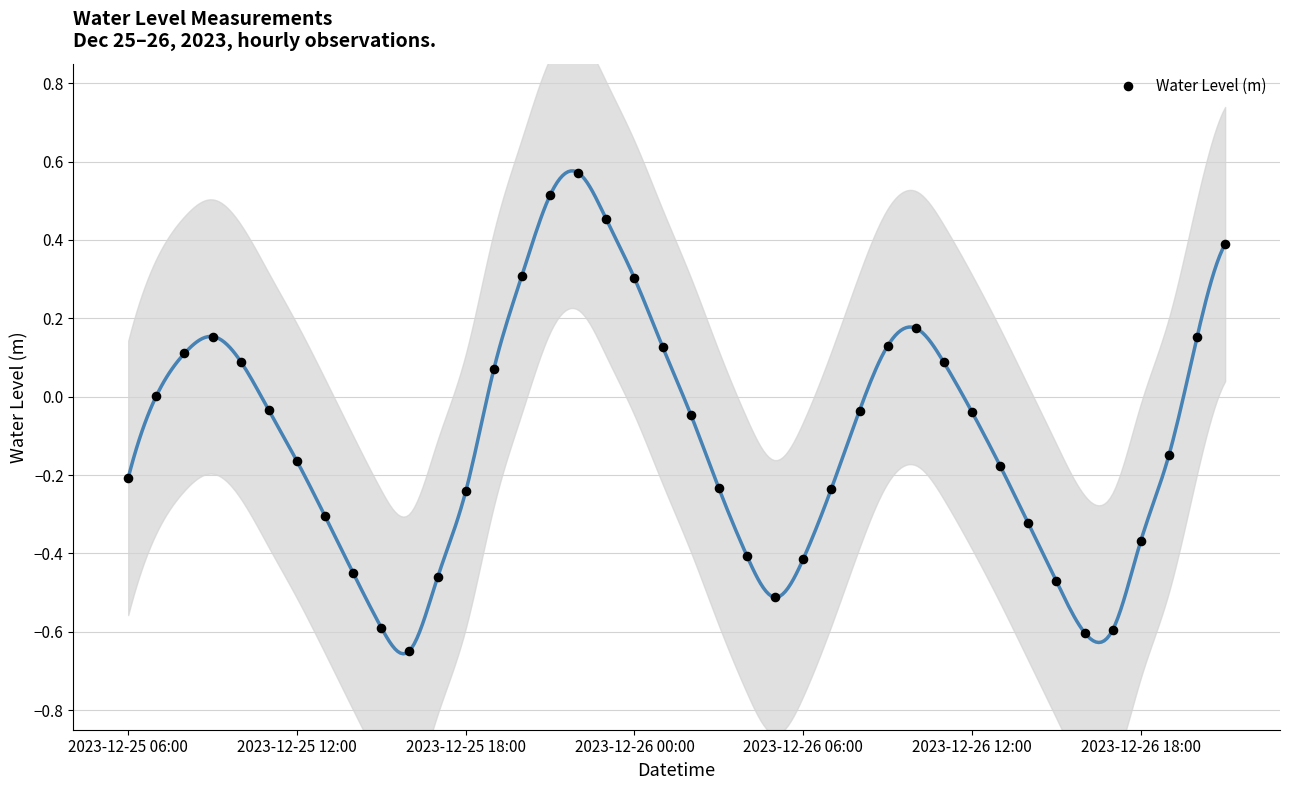

What is the range of Y values (max minus min)?

1.2